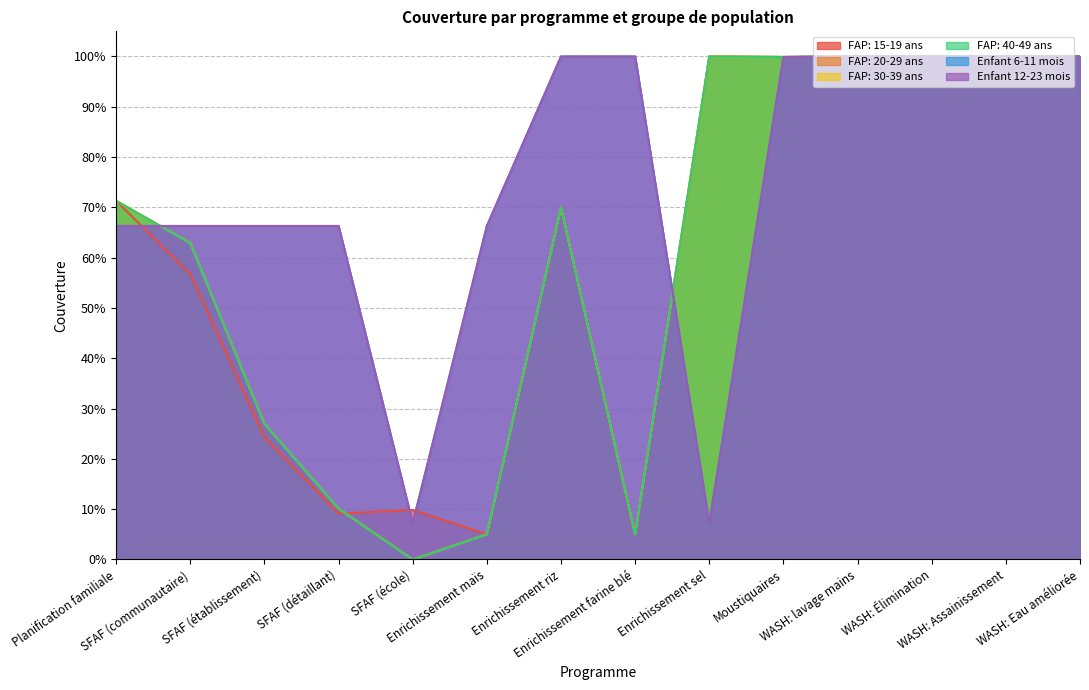

Reading left to right, transcribe all the data shown in this chart.

FAP: 15-19 ans: 0.7	0.6	0.2	0.1	0.1	0.1	0.7	0.1	1.0	1.0	1.0	1.0	1.0	1.0
FAP: 20-29 ans: 0.7	0.6	0.3	0.1	0.0	0.1	0.7	0.1	1.0	1.0	1.0	1.0	1.0	1.0
FAP: 30-39 ans: 0.7	0.6	0.3	0.1	0.0	0.1	0.7	0.1	1.0	1.0	1.0	1.0	1.0	1.0
FAP: 40-49 ans: 0.7	0.6	0.3	0.1	0.0	0.1	0.7	0.1	1.0	1.0	1.0	1.0	1.0	1.0
Enfant 6-11 mois: 0.7	0.7	0.7	0.7	0.1	0.7	1.0	1.0	0.1	1.0	1.0	1.0	1.0	1.0
Enfant 12-23 mois: 0.7	0.7	0.7	0.7	0.1	0.7	1.0	1.0	0.1	1.0	1.0	1.0	1.0	1.0